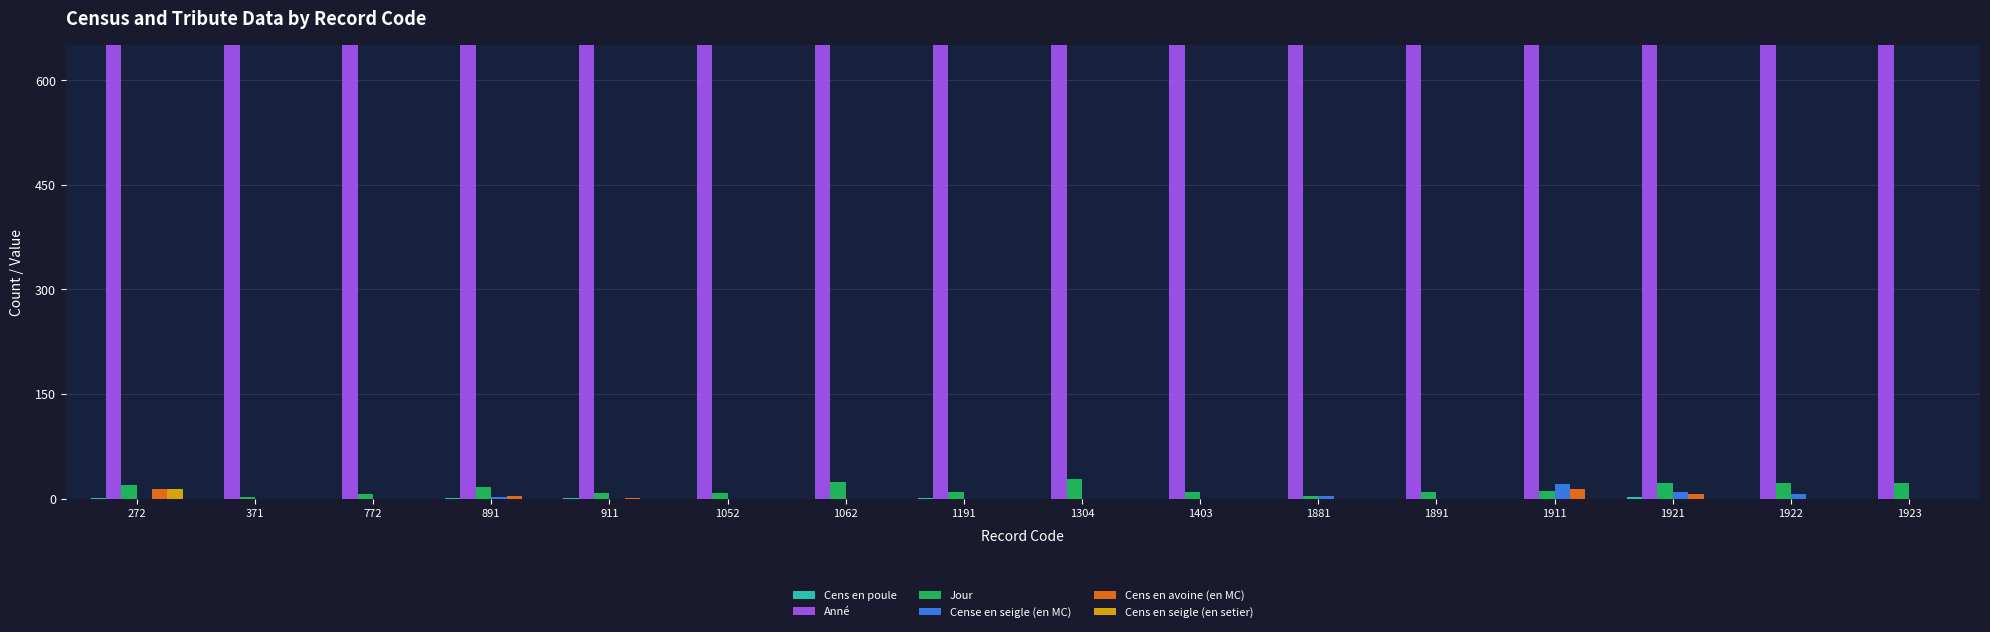

What is the sum of all Anné values?

22308.0